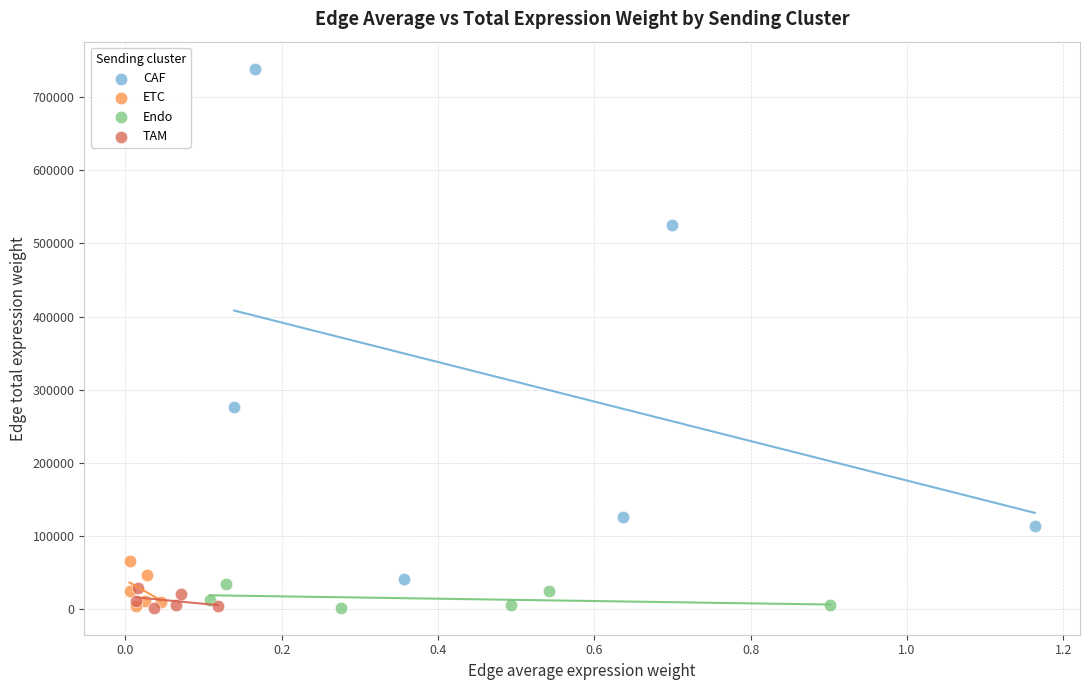

Which series reaches the maximum Y coordinate?

CAF